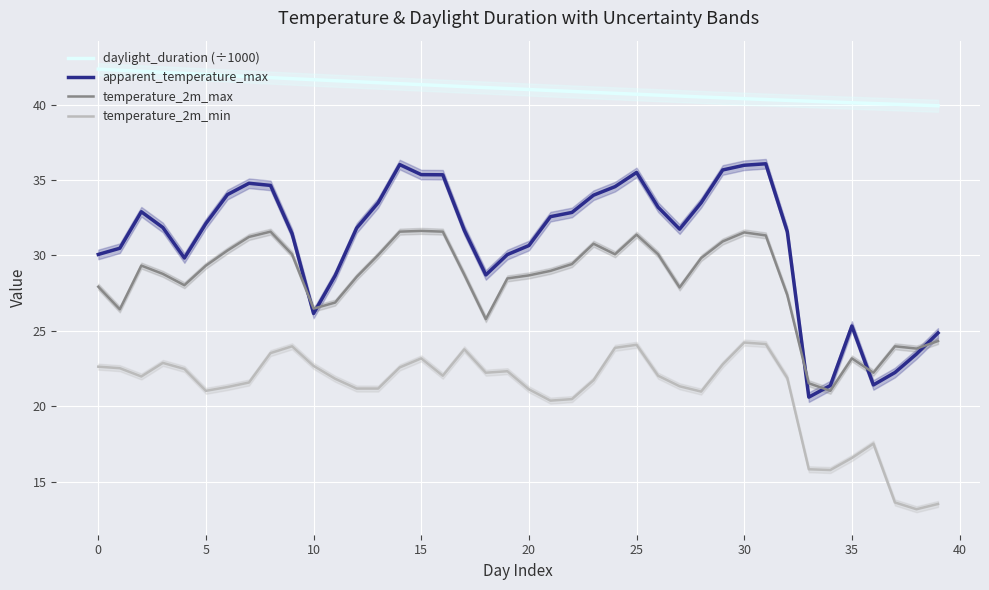

Which has a higher value, 22 or 12?

12